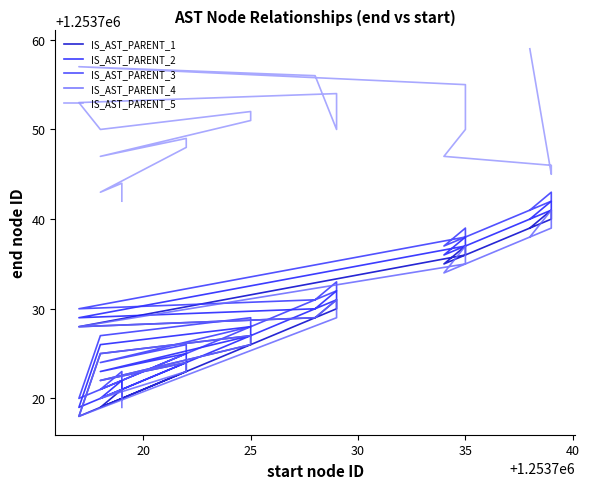

What is the maximum value shown in the chart?

1253759